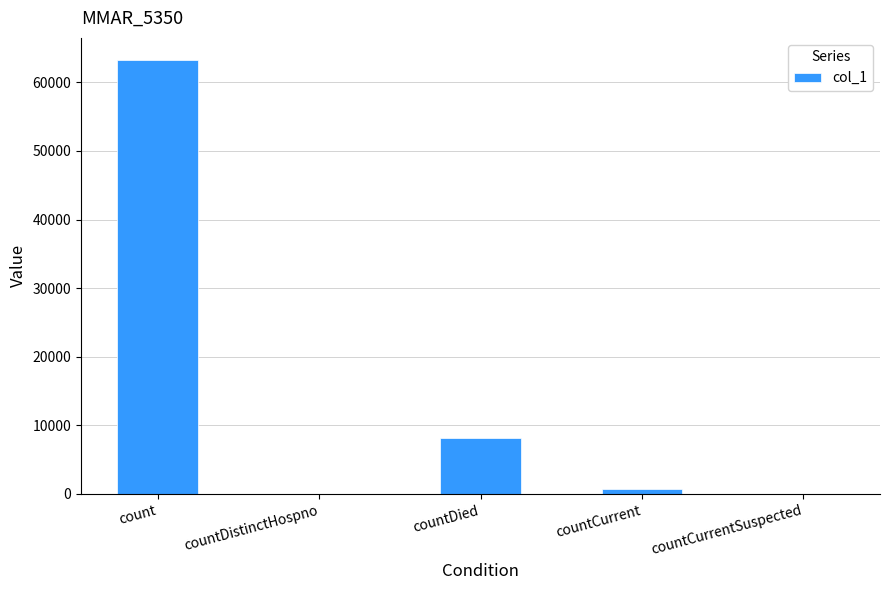

Count the number of categories in the chart.

5